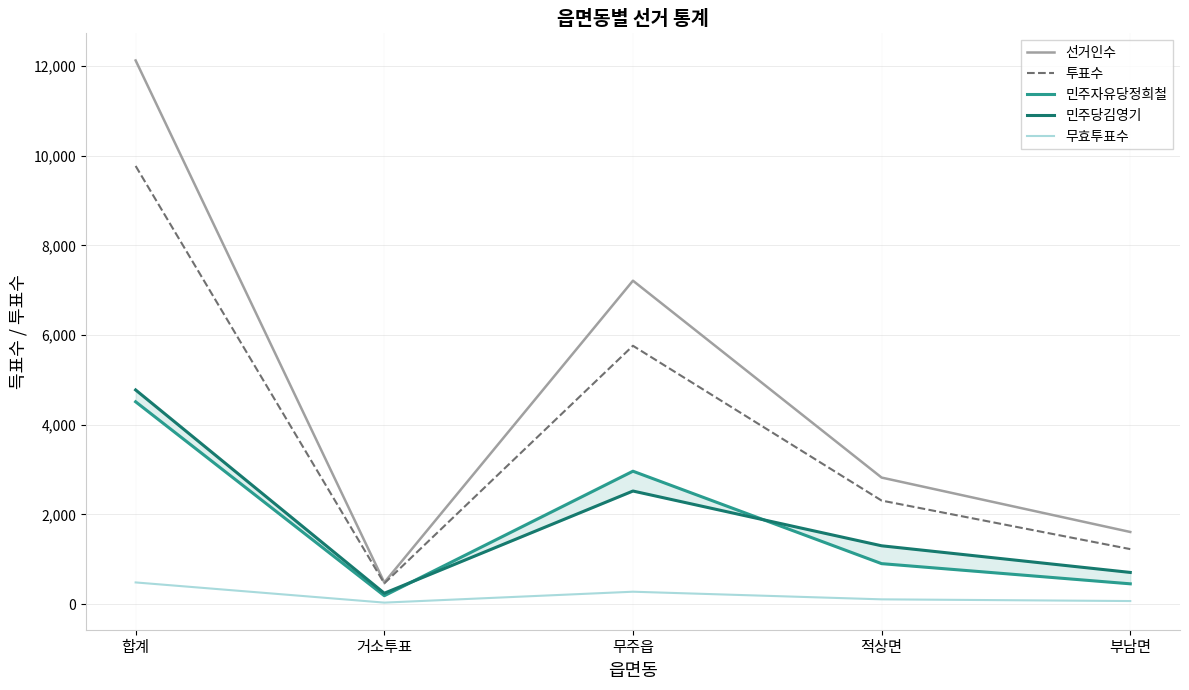

What is the label of the 5th point from the left?

부남면